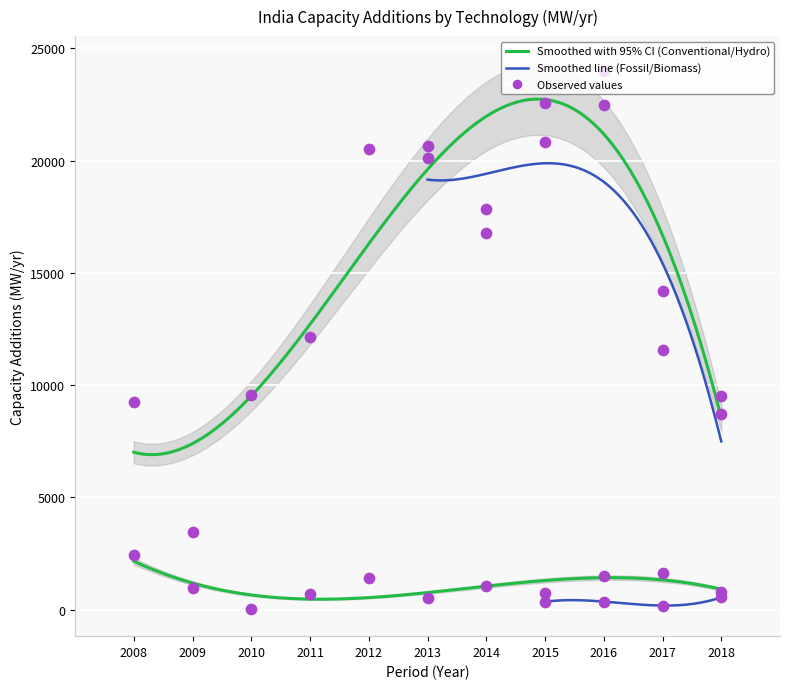

Which series has the largest total across all categories?

Conventional